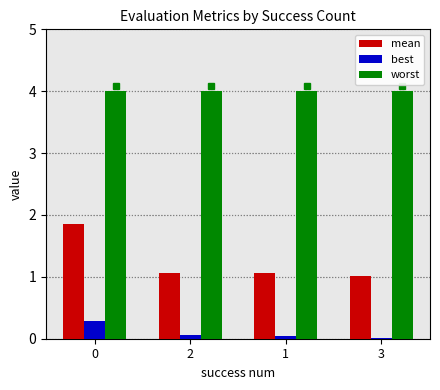

What are all the series names shown in the legend?

mean, best, worst